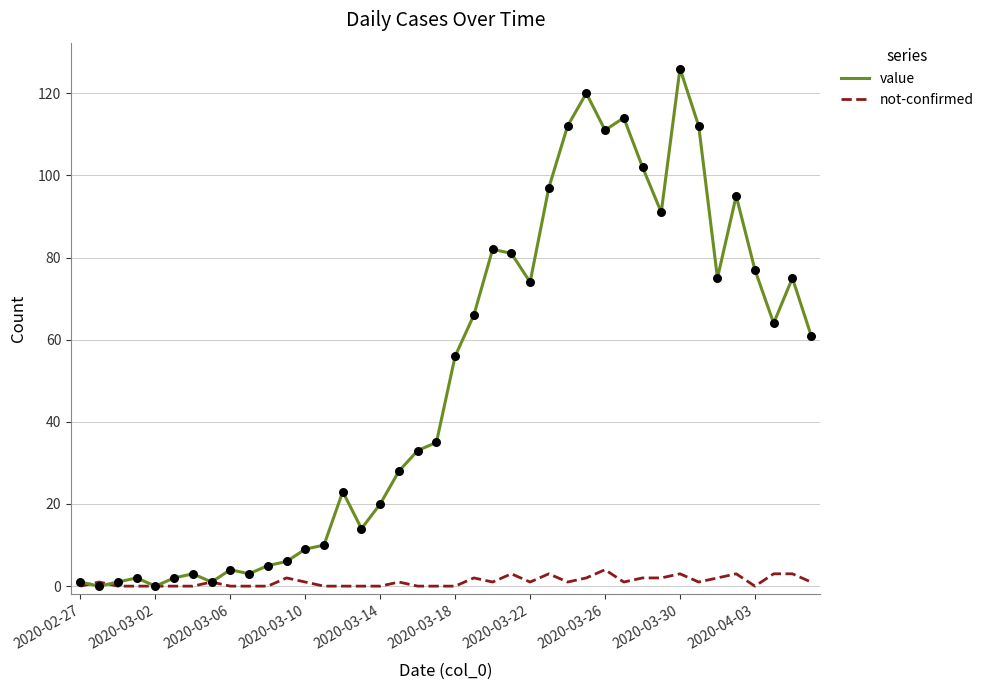

Which series has the largest range (max minus min)?

value